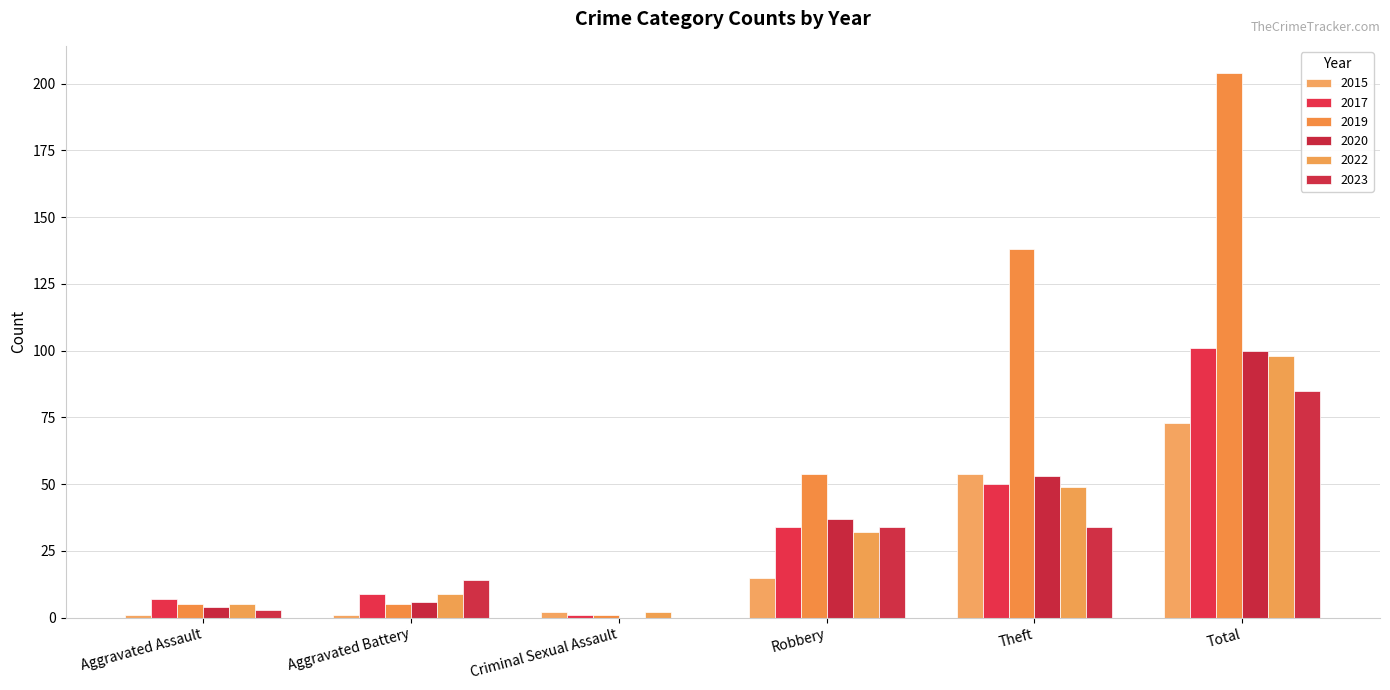

How many groups of bars are there?

6